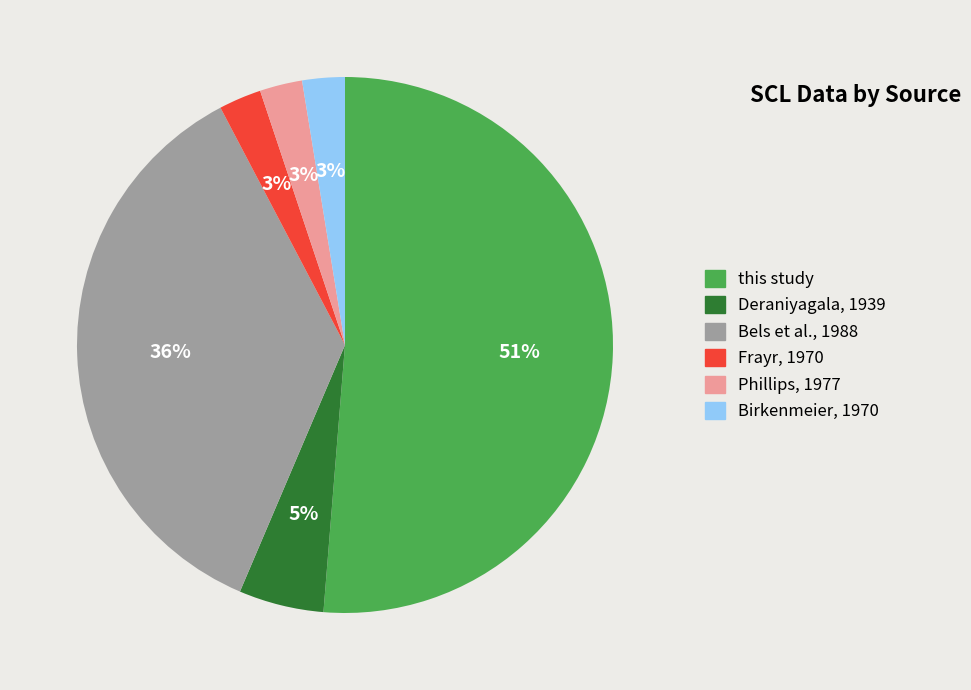

Which slice represents more than half of the pie?

this study